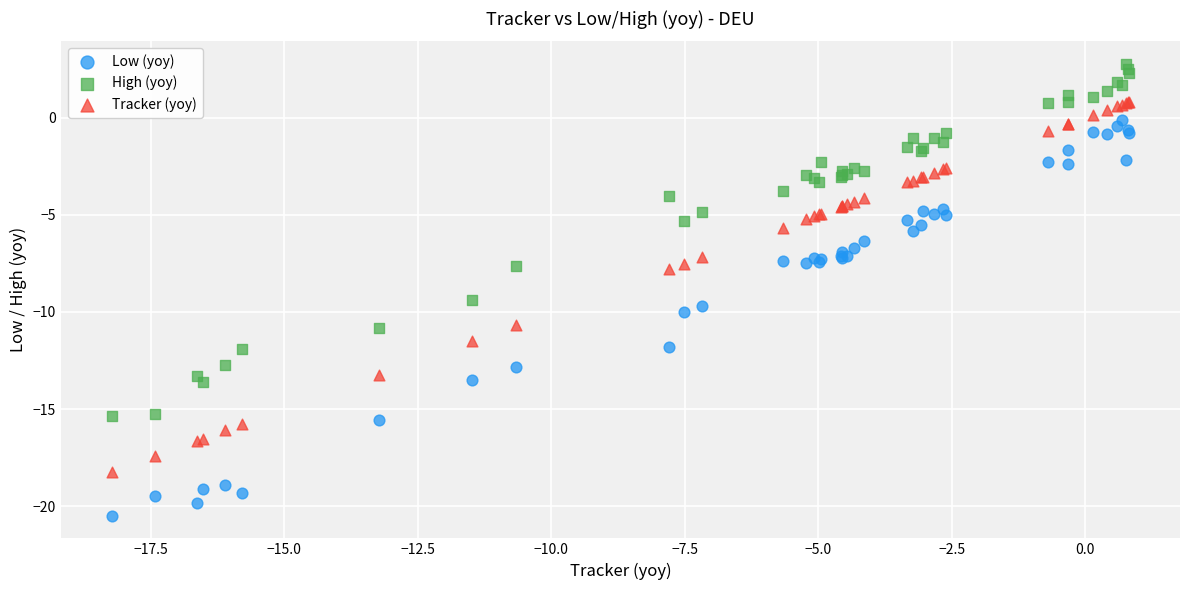

Which series reaches the minimum Y coordinate?

Low (yoy)